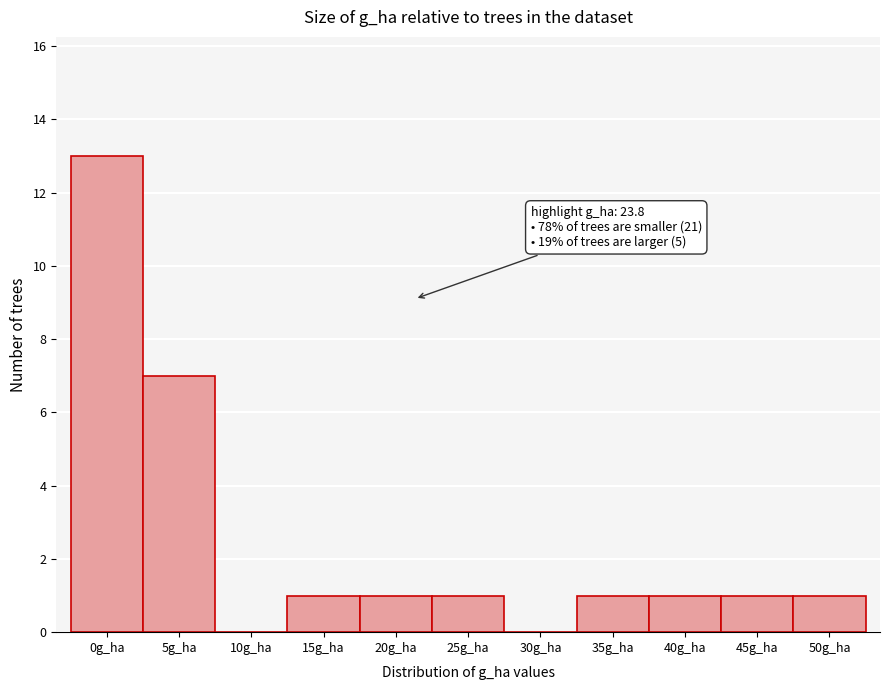

Reading left to right, transcribe all the data shown in this chart.

0g_ha=13	5g_ha=7	10g_ha=0	15g_ha=1	20g_ha=1	25g_ha=1	30g_ha=0	35g_ha=1	40g_ha=1	45g_ha=1	50g_ha=1